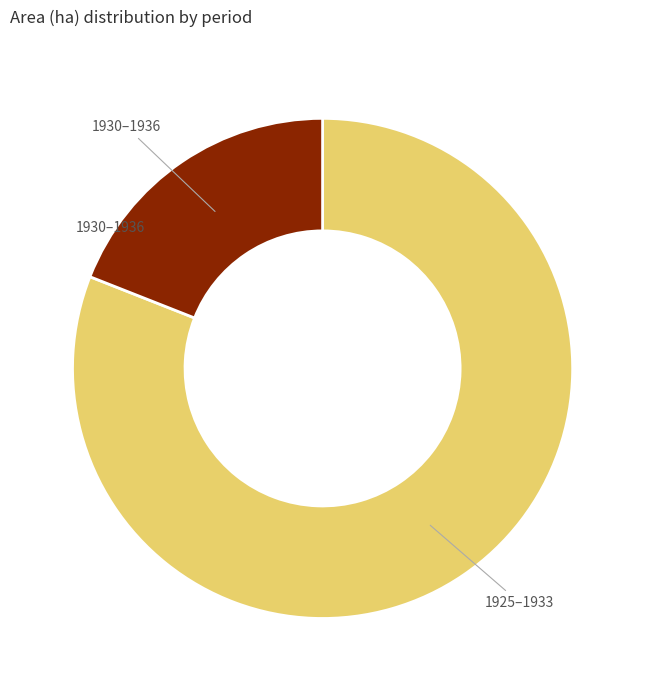

Does any single category account for the majority?

Yes